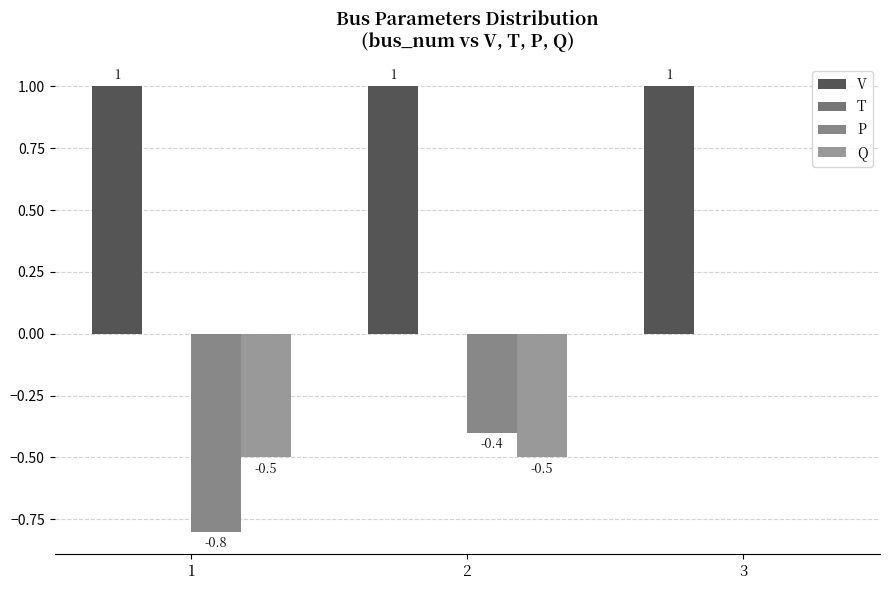

Is it true that V equals 1.0 at 3?

True